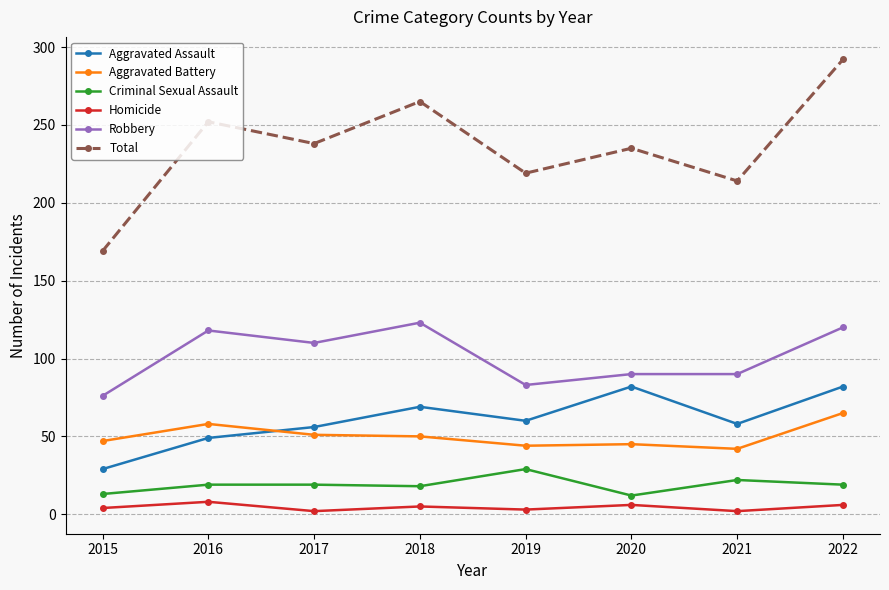

Is the value of Aggravated Assault at 2020 greater than the value of Aggravated Battery at 2017?

Yes